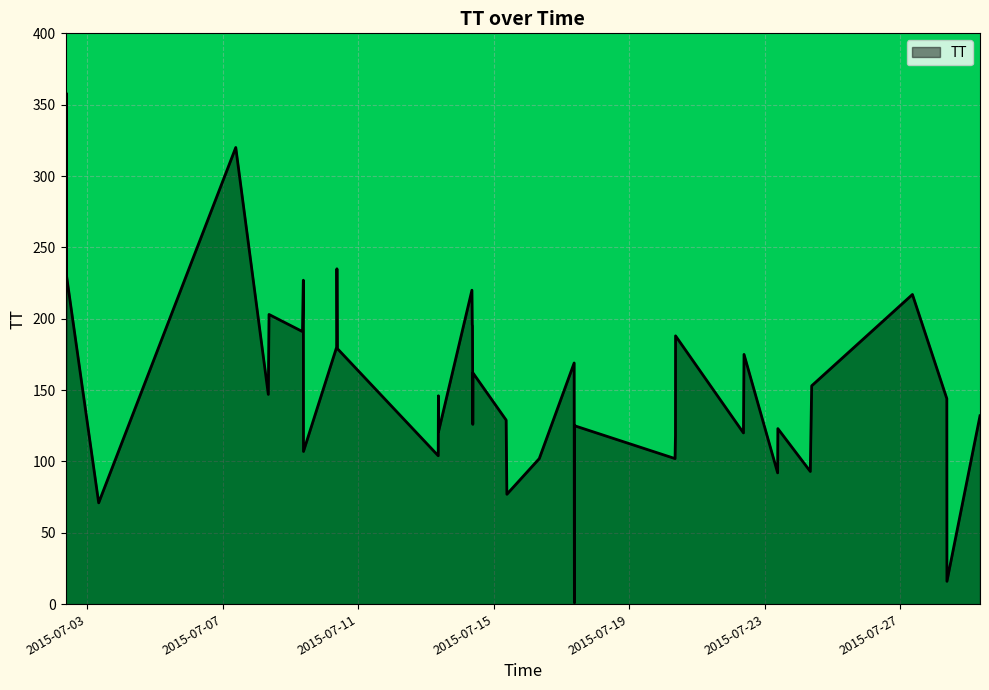

What is the greatest value displayed?

358